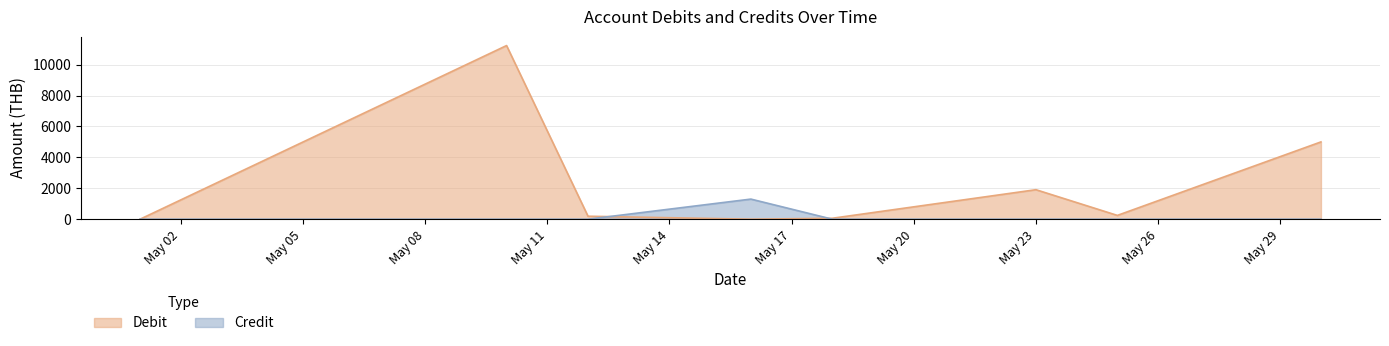

Which series has the widest spread of values?

Debit